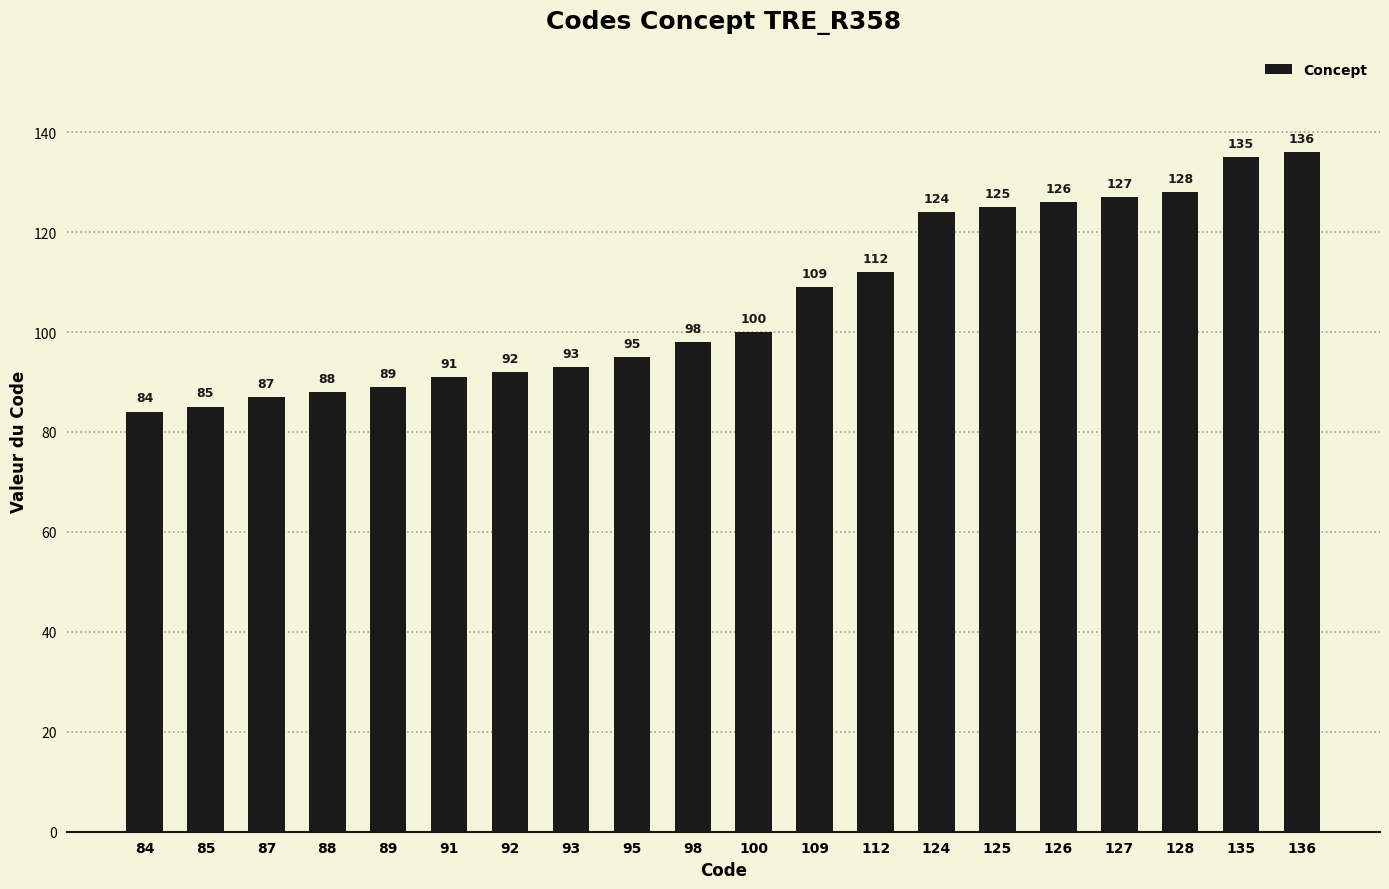

Are the bars grouped side by side (vs. stacked)?

No